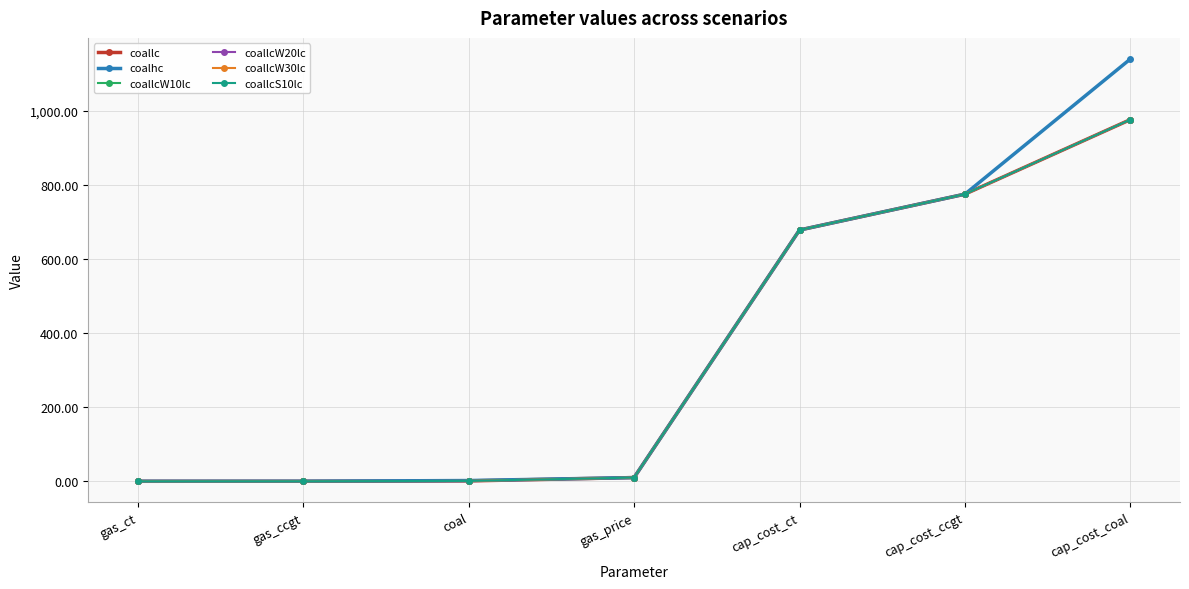

Does the chart have visible grid lines?

Yes